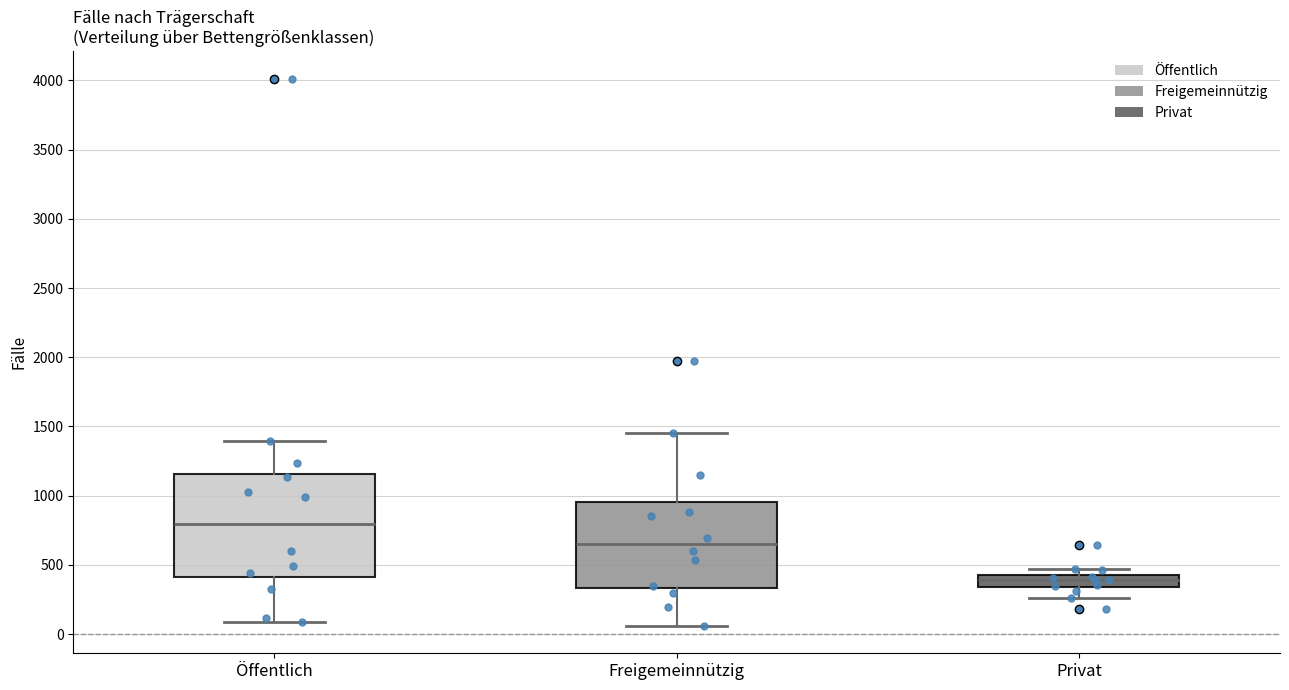

Which box has the lowest median line?

Privat